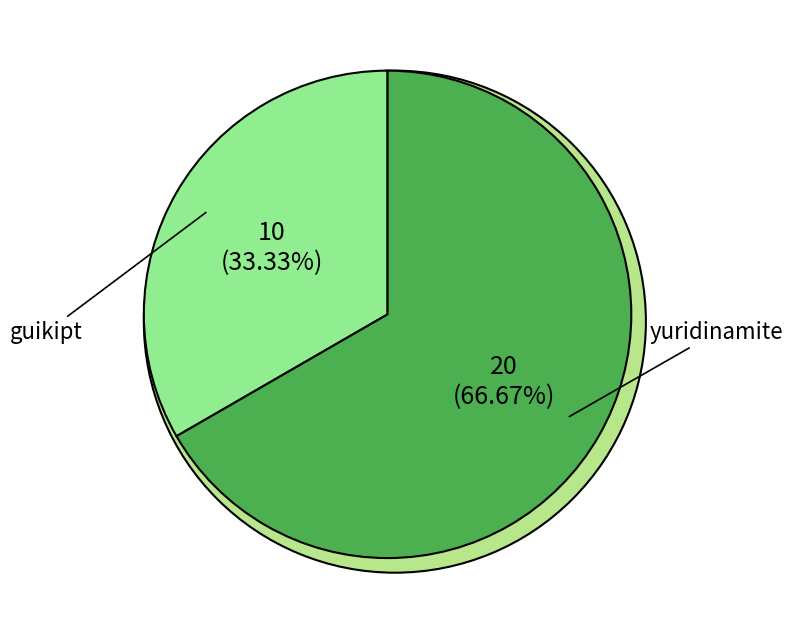

The guikipt slice represents 42% of the pie. True or false?

False